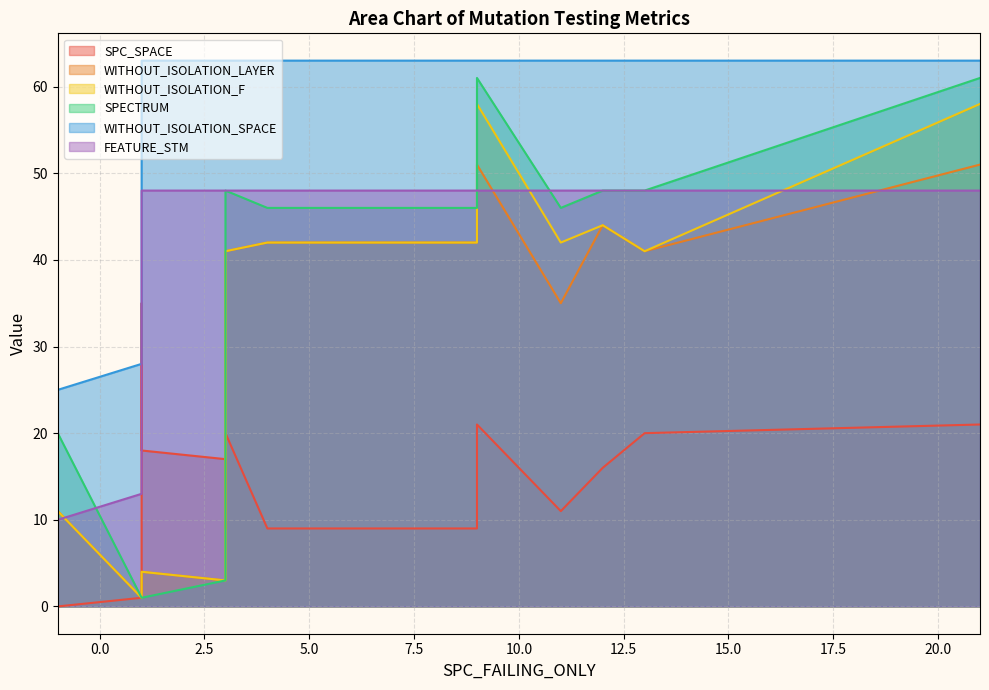

True or false: WITHOUT_ISOLATION_LAYER has more than 1 interior local peaks.

True